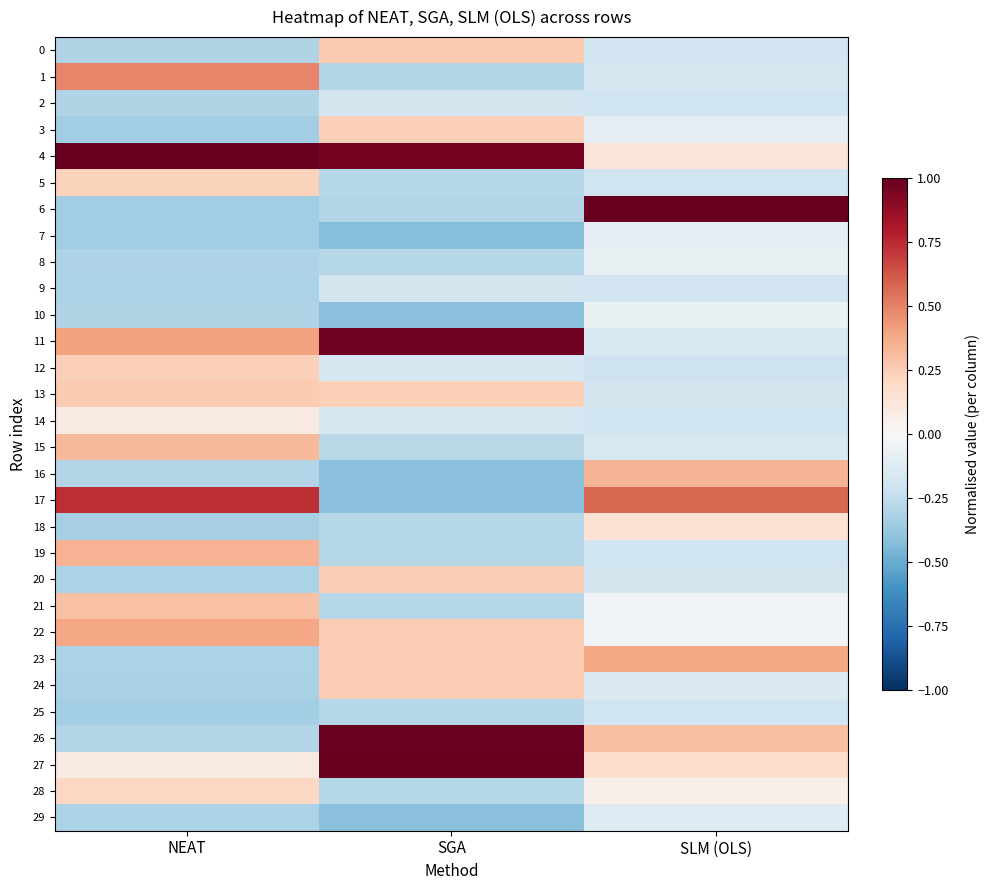

At which category does the chart reach its minimum across all series?

SGA